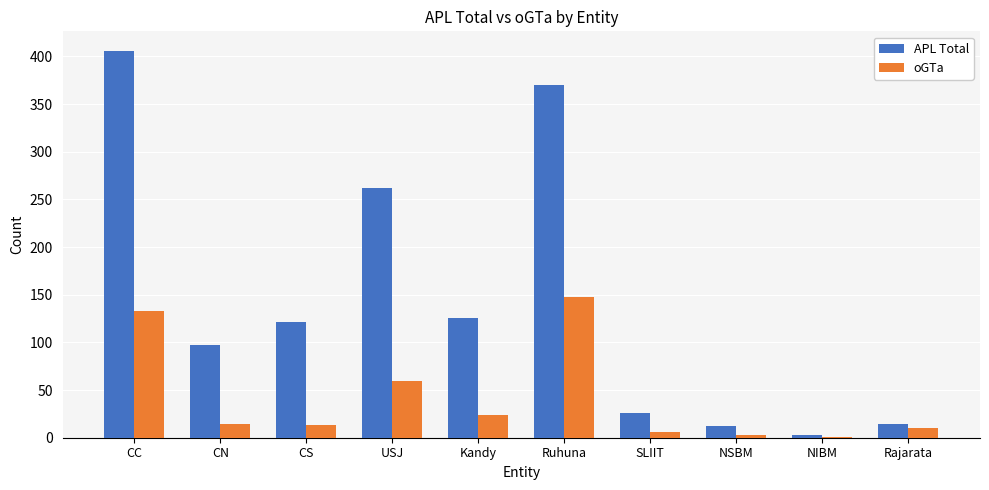

Read the oGTa value at Rajarata.

10